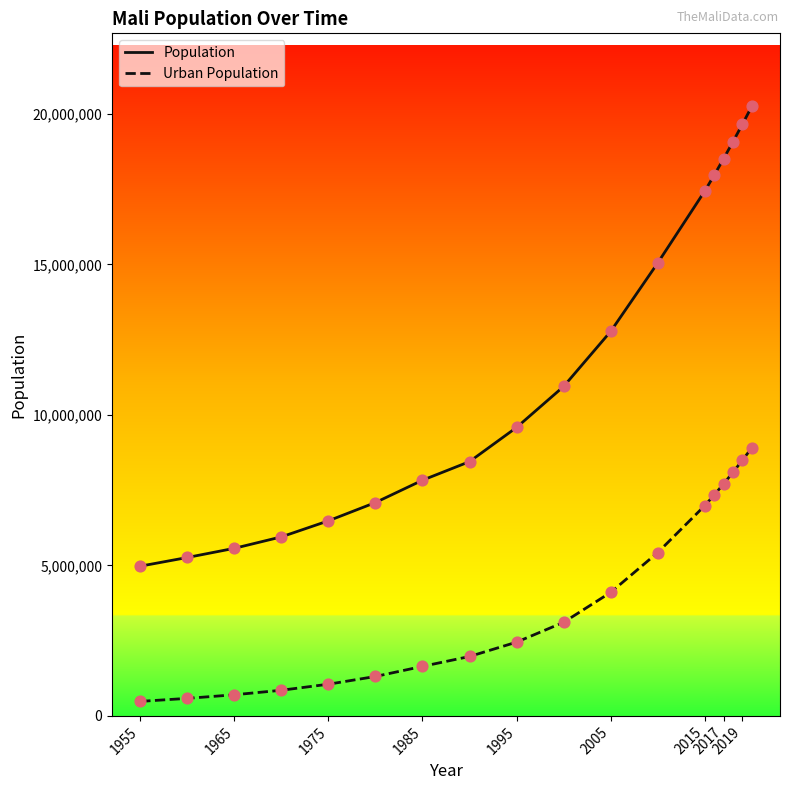

Which series has the widest spread of values?

Population